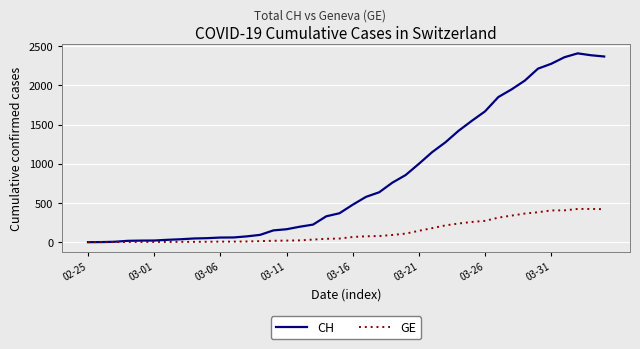

What is the greatest value displayed?

2410